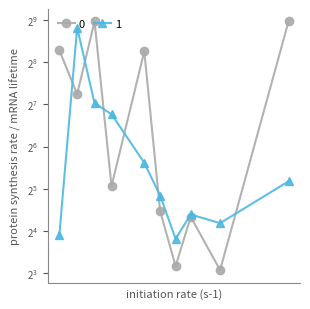

How many interior local valleys does the 1 series have?

2